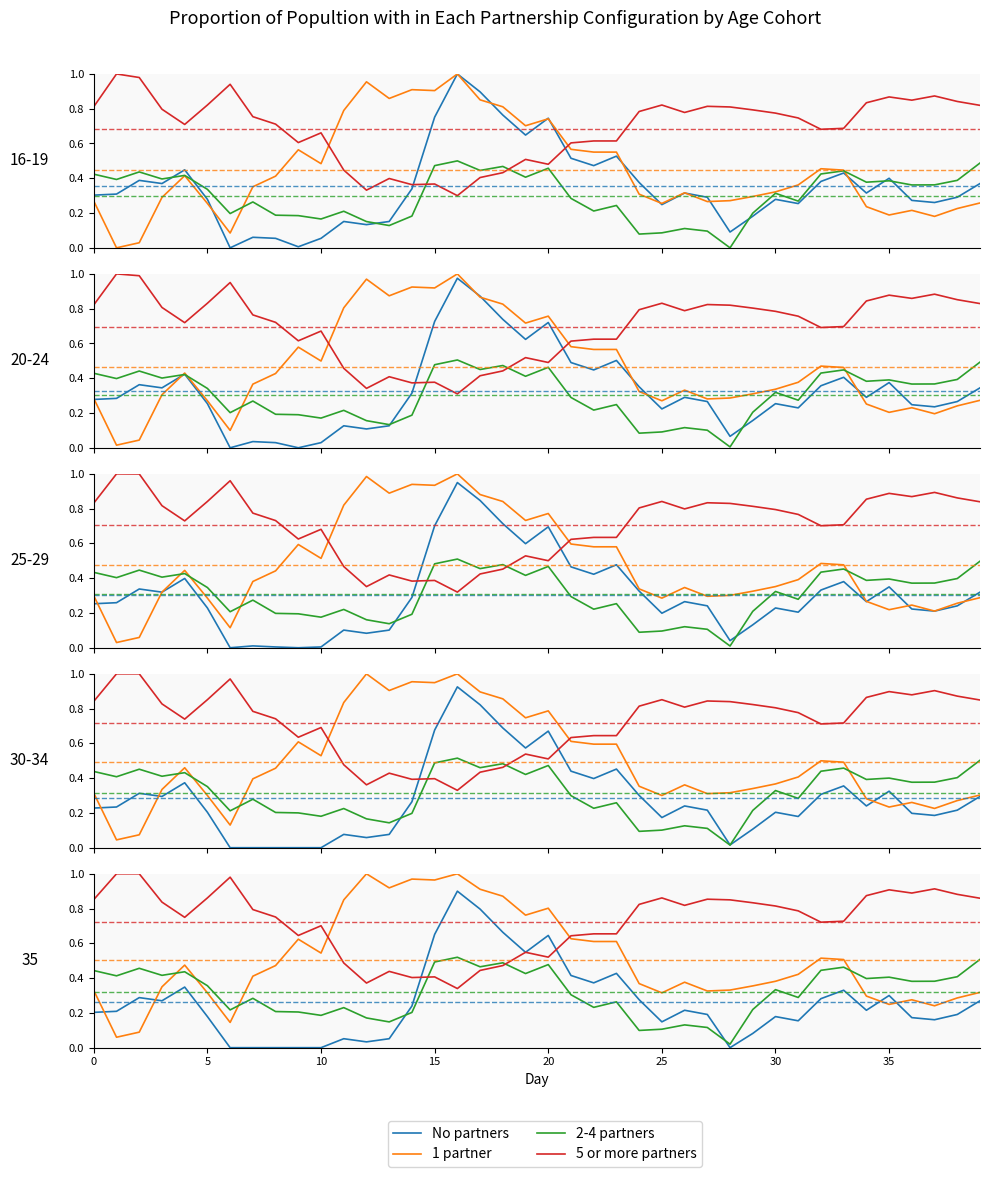

What is the value of the 1 partner point at the 10th from the left?

0.6